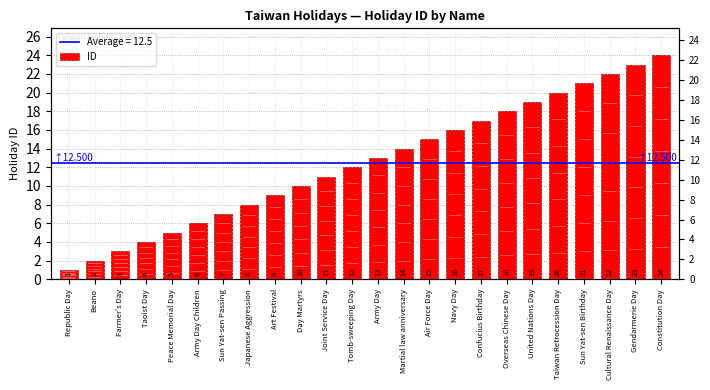

Between Beano and Republic Day, which is larger?

Beano